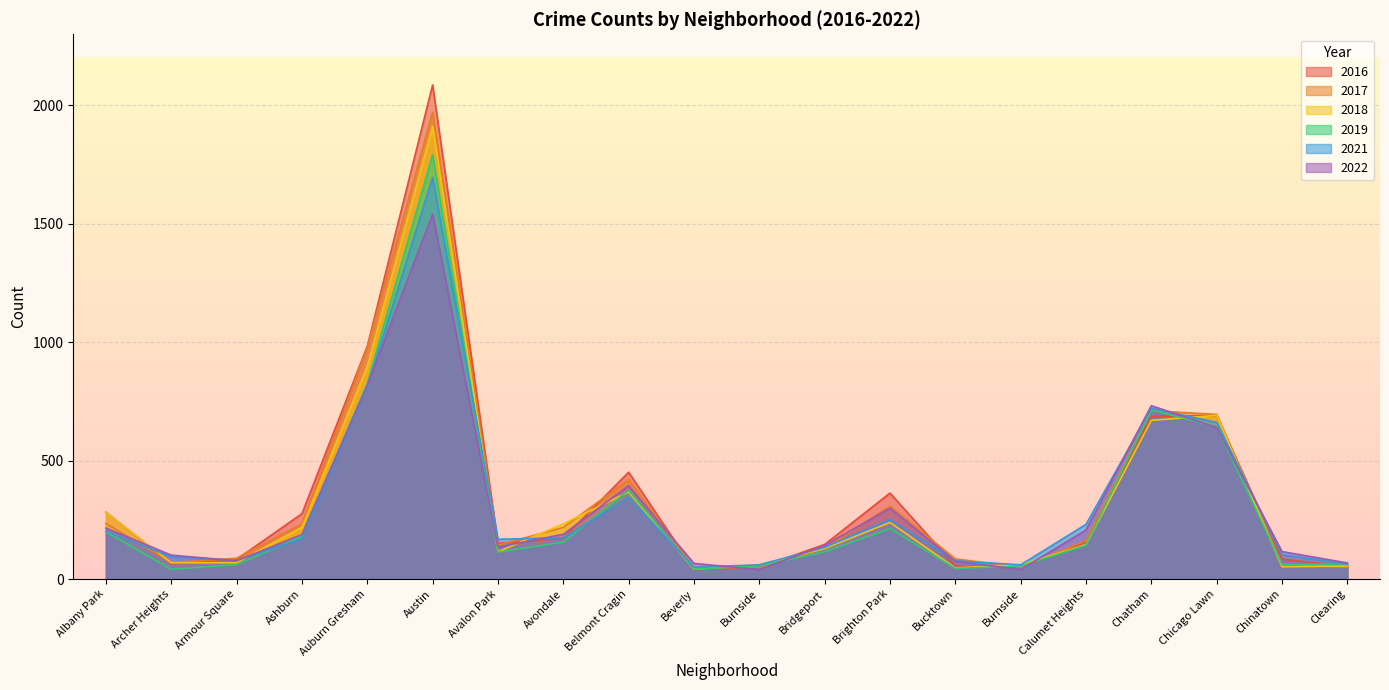

List the series in order of their peak value, highest first.

2016, 2017, 2018, 2019, 2021, 2022